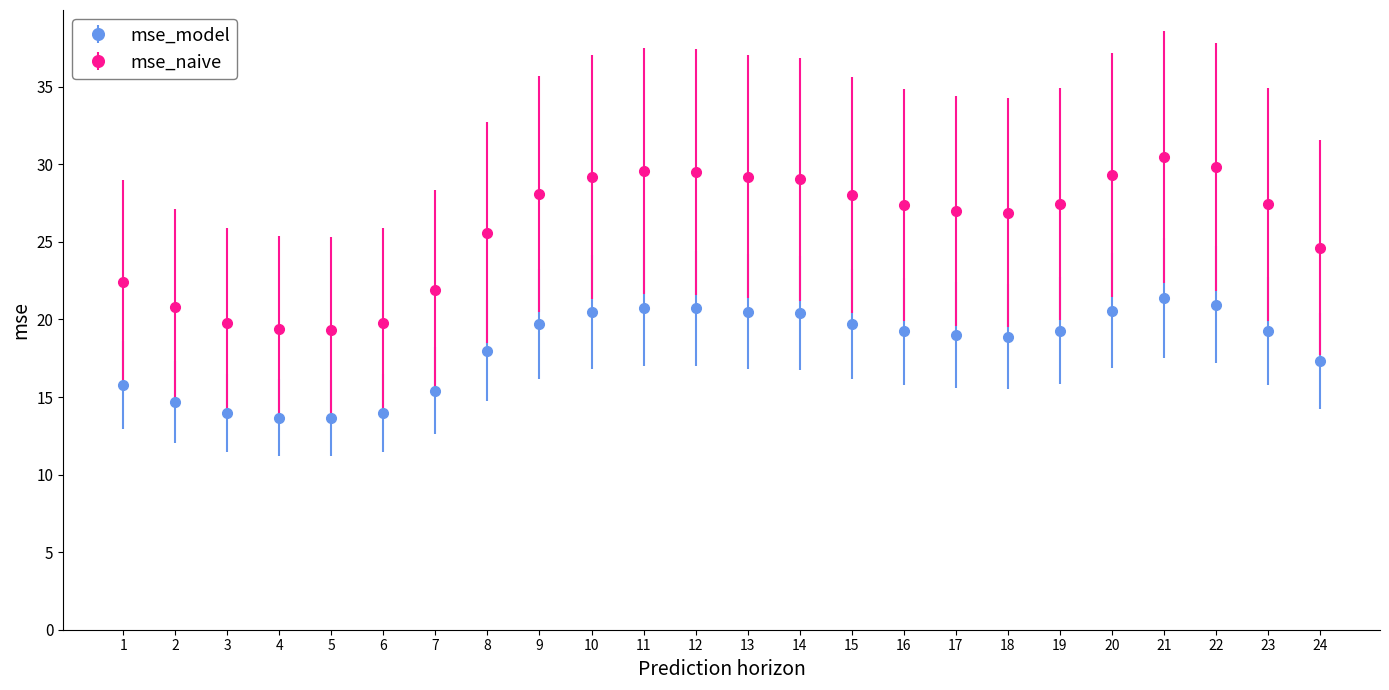

What is the difference between the highest and lowest values at 7?

6.5